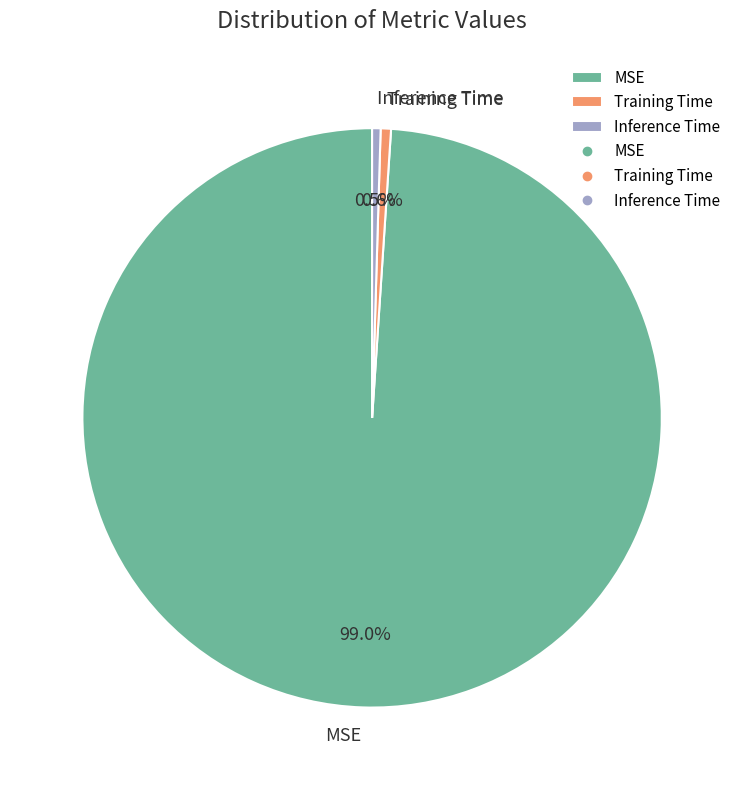

How many slices are in this pie chart?

3